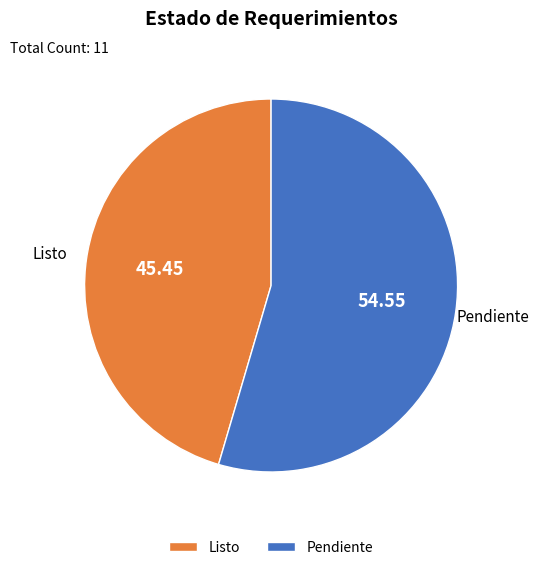

Rank the categories by value from lowest to highest.

Listo, Pendiente